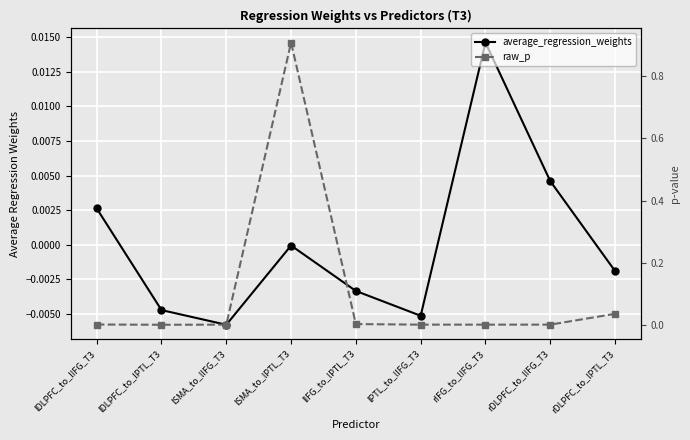

What is the label of the 4th point from the left?

lSMA_to_lPTL_T3